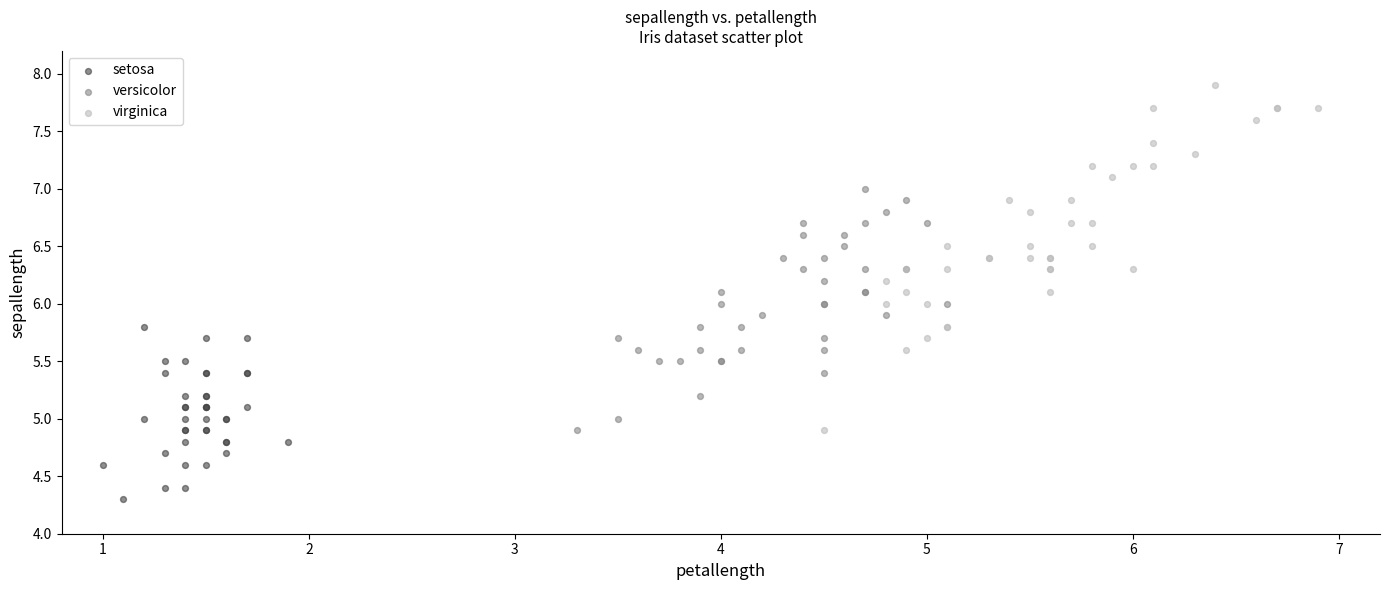

Which series reaches the maximum Y coordinate?

virginica